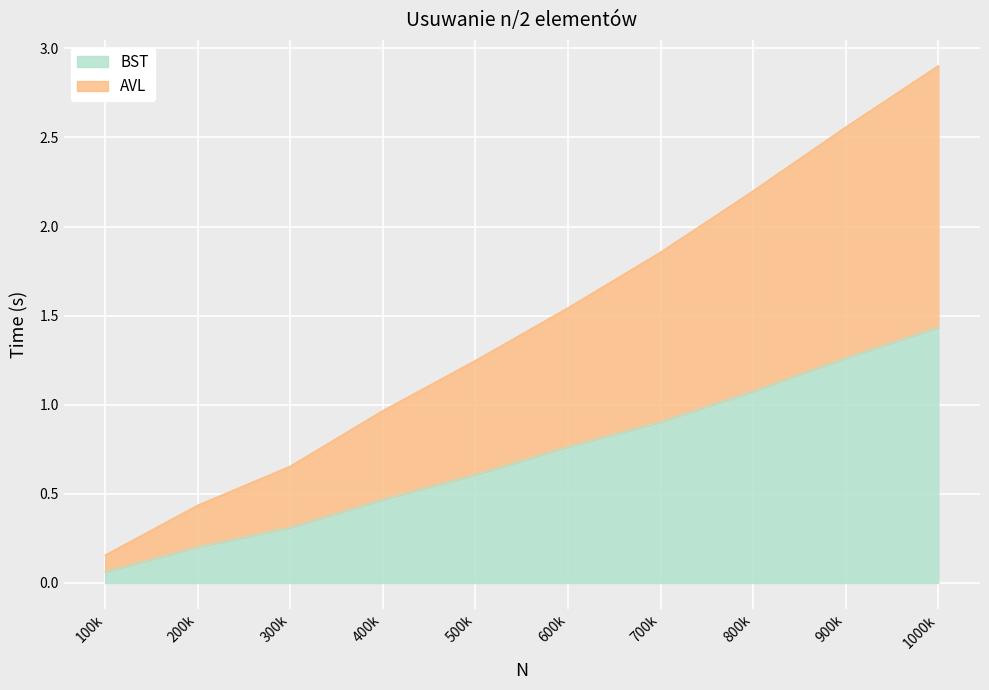

At which category is the sum across all series the highest?

1000k